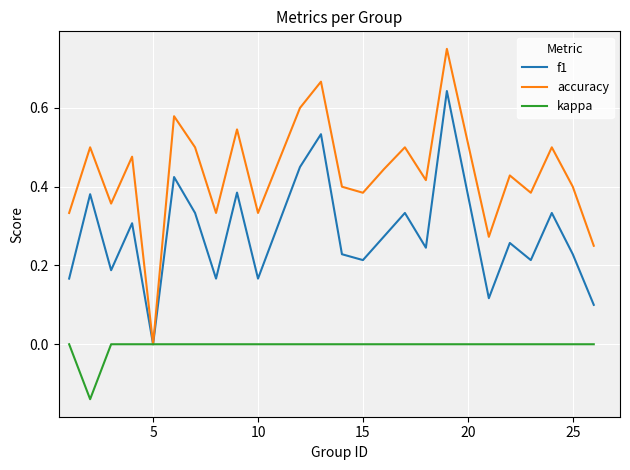

Rank the series by their maximum value, from highest to lowest.

accuracy, f1, kappa